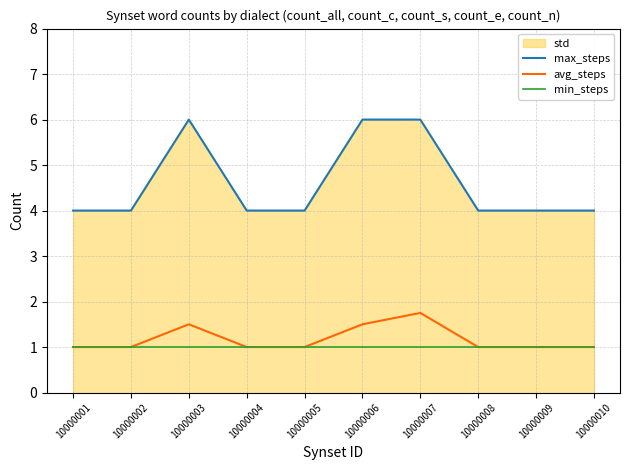

True or false: max_steps and avg_steps intersect in this chart.

False